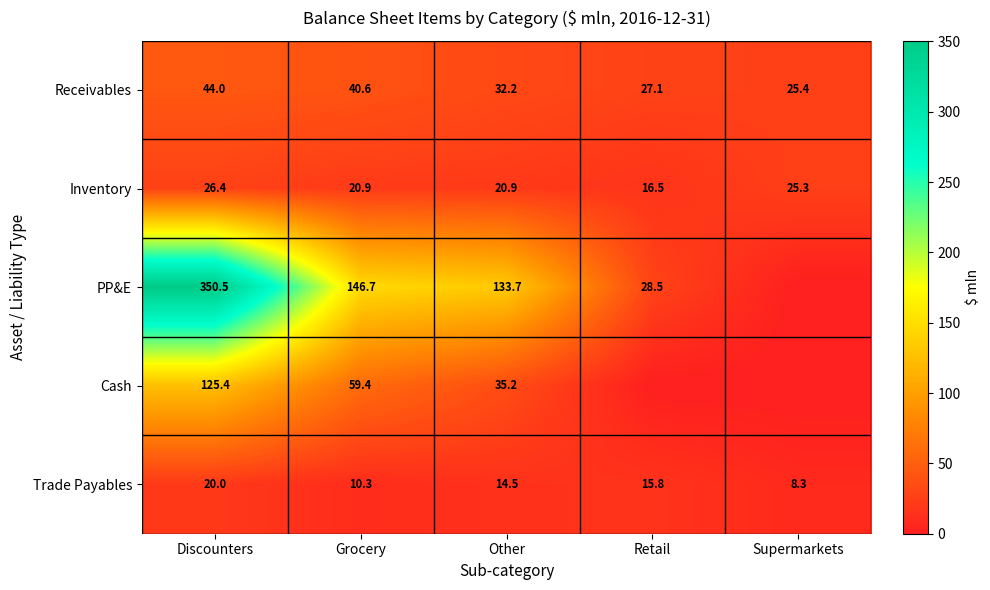

What is the highest value of the Trade Payables series?

20.0